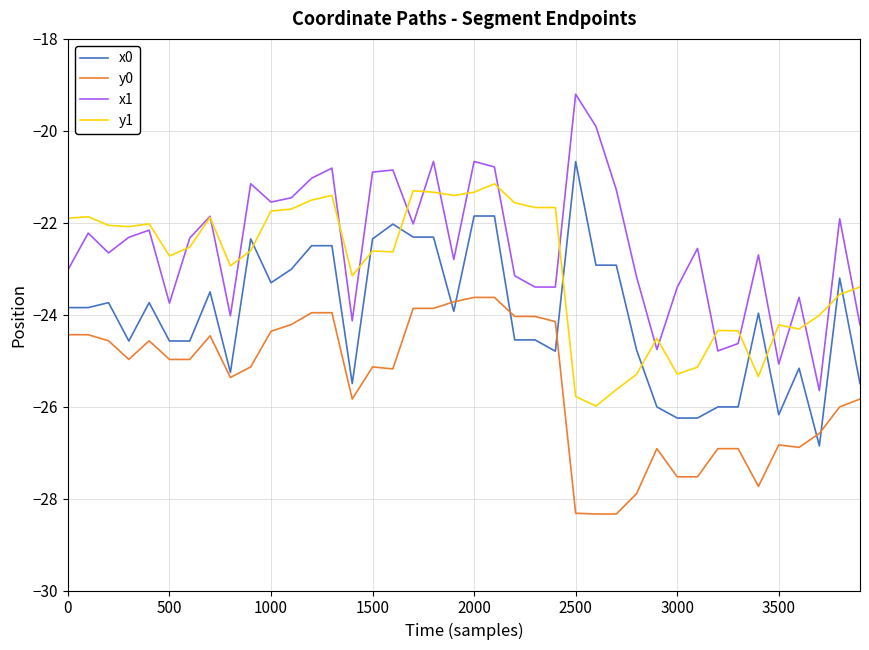

True or false: y1 and x0 cross at least once.

True